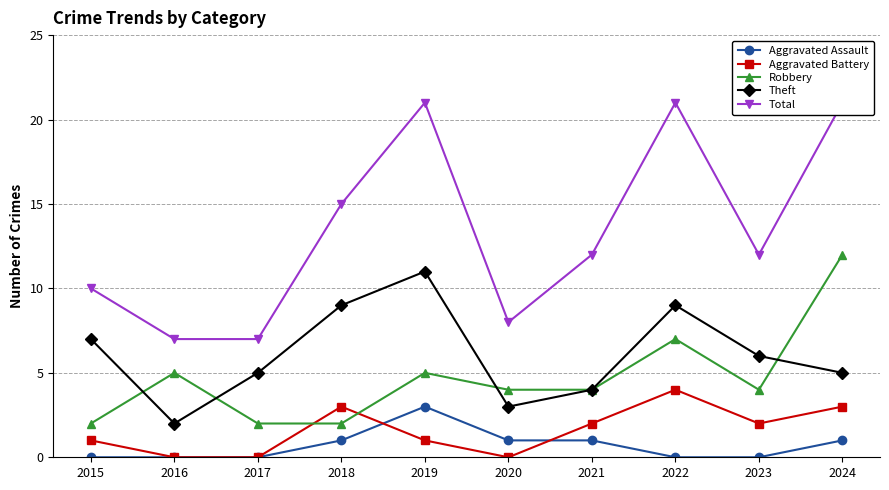

Which series has the largest total across all categories?

Total